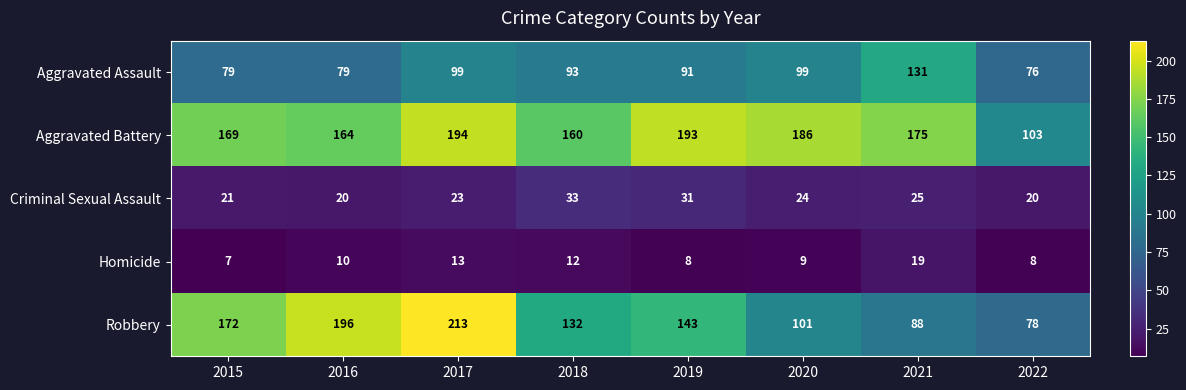

At which label does Aggravated Assault reach its minimum?

2022